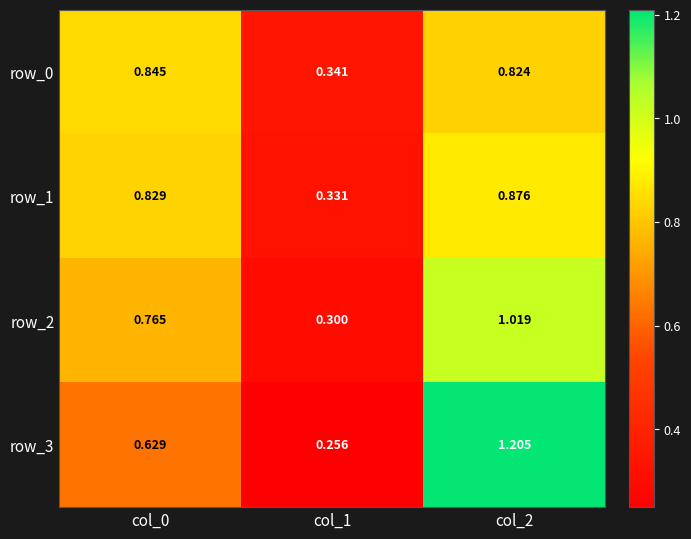

How many series are shown in this chart?

4